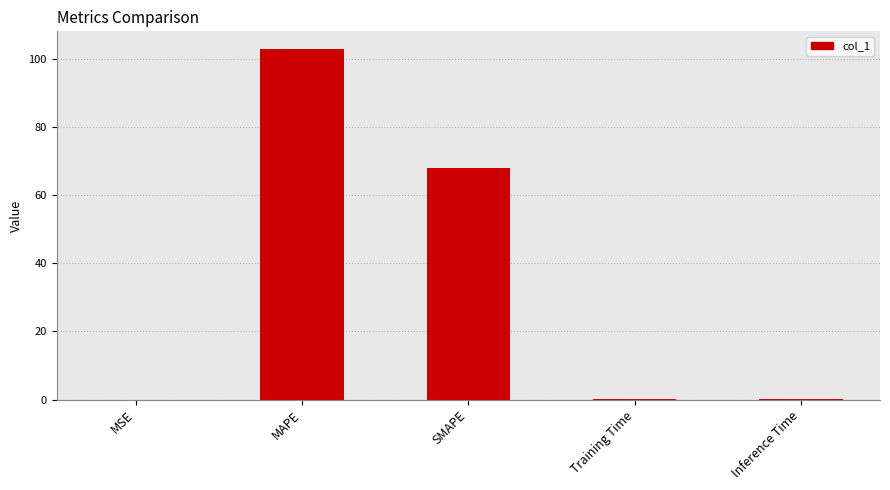

What is the maximum value shown in the chart?

102.9